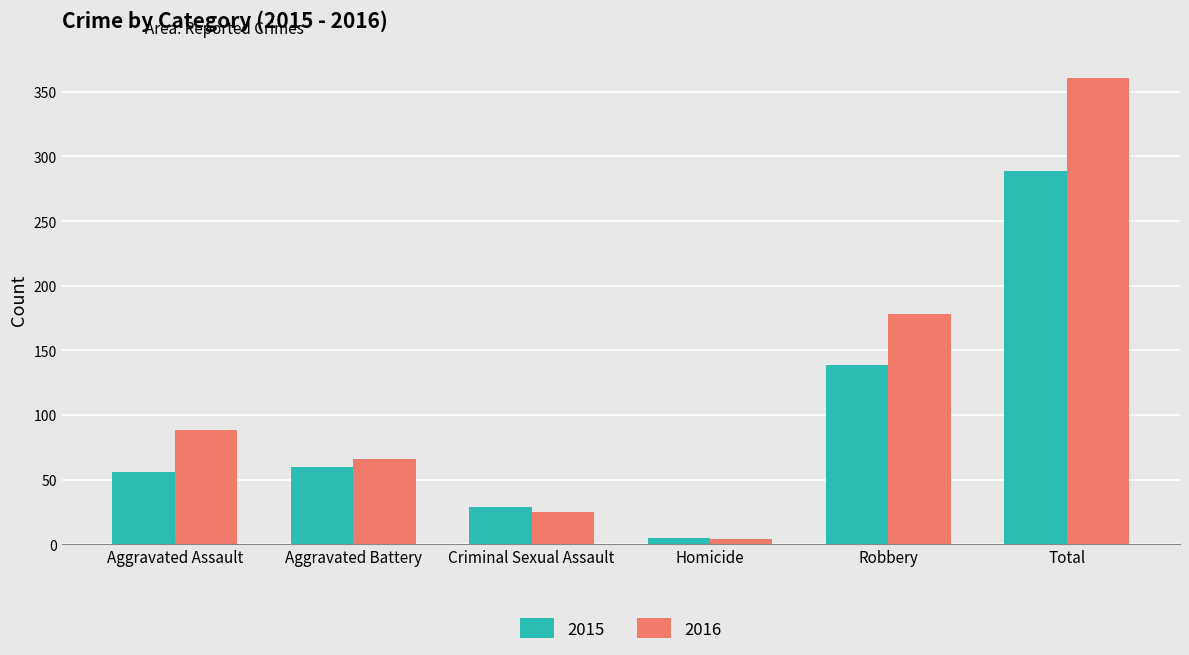

At Aggravated Battery, list the series in order from smallest to largest.

2015, 2016